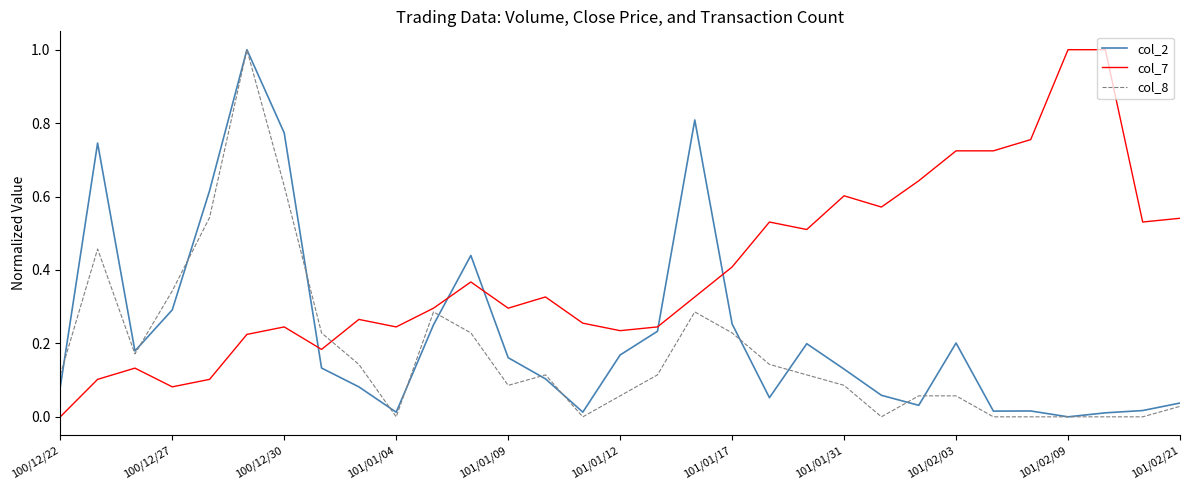

What is the highest value of the col_7 series?

1.0